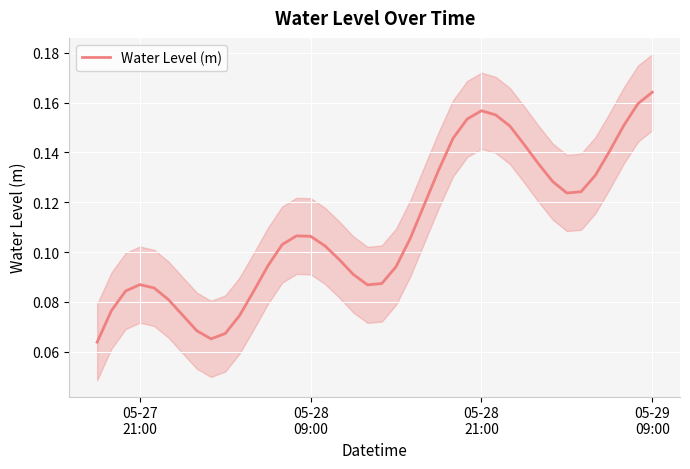

The chart shows a value of 0.1 at 20. True or false?

False